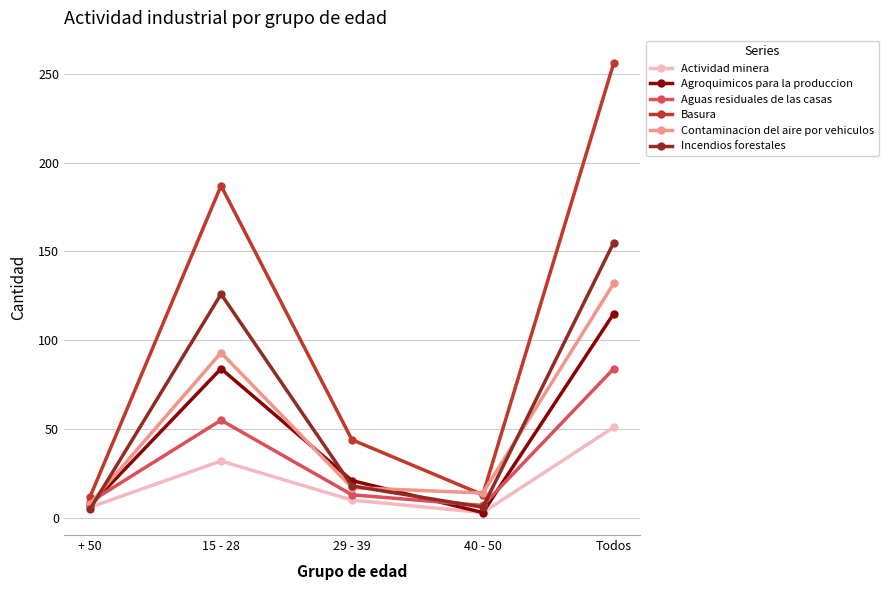

True or false: Aguas residuales de las casas has more than 1 interior local peaks.

False